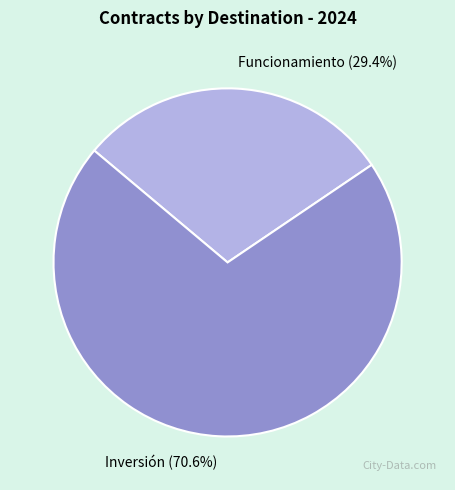

Does Funcionamiento account for over 50% of the chart?

No